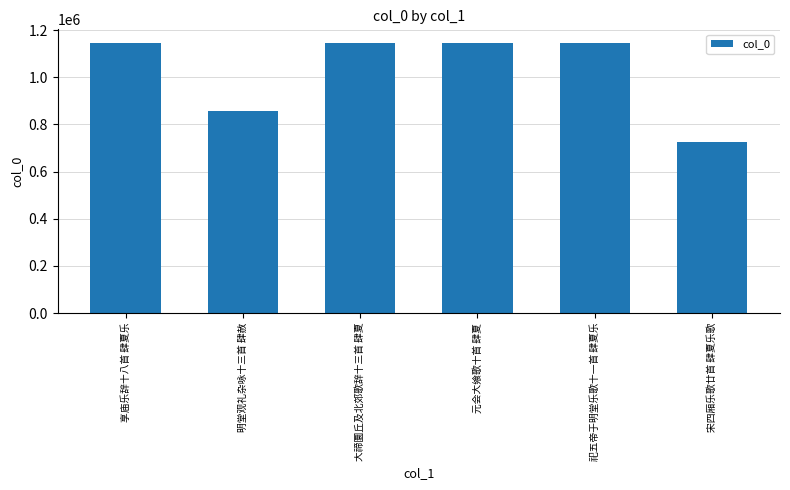

The value at 宋四厢乐歌廿首 肆夏乐歌 is 727121. True or false?

True